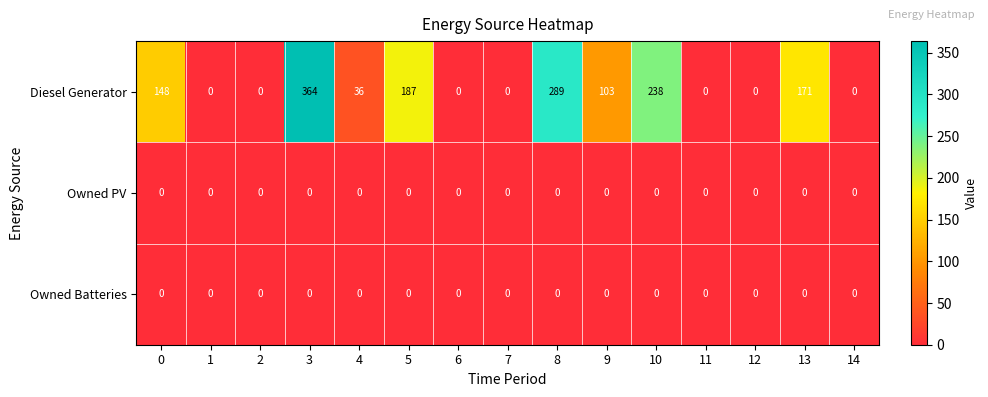

At which category does the chart reach its peak across all series?

3